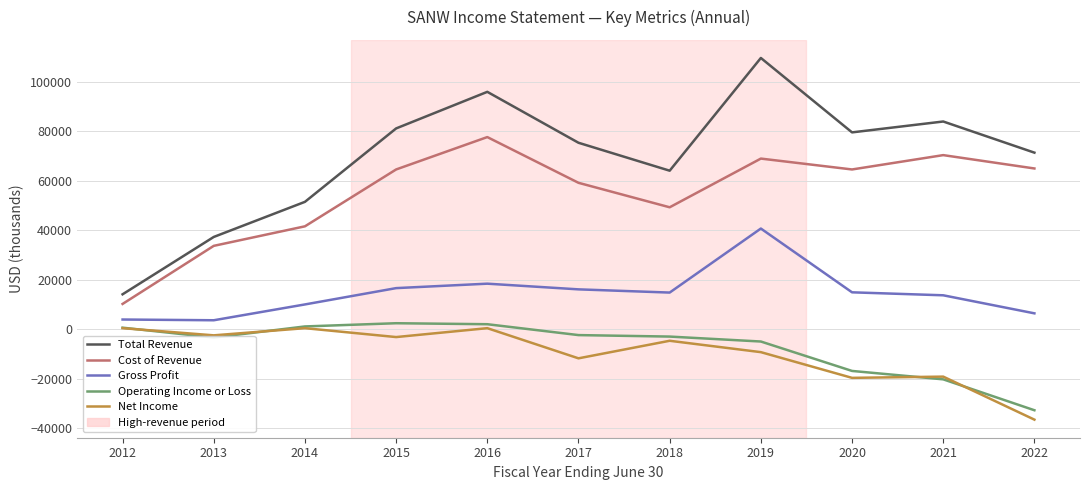

The Total Revenue series shows 105701 at 2015. True or false?

False